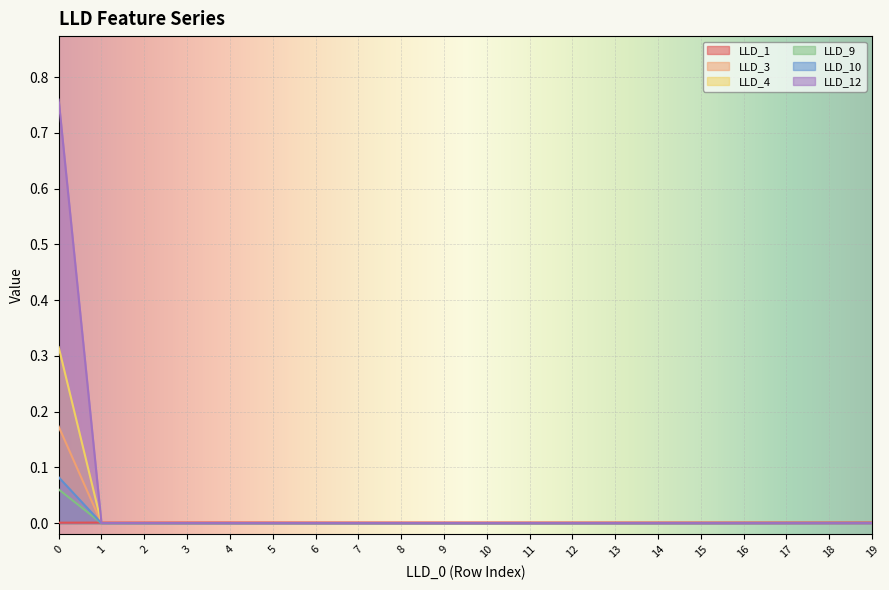

True or false: LLD_1 and LLD_10 intersect in this chart.

True